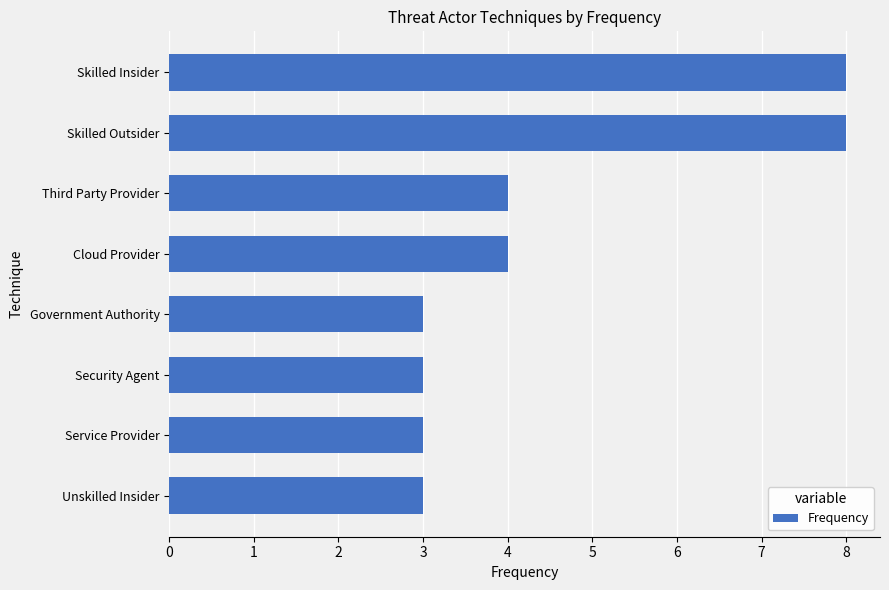

Reading bottom to top, transcribe all the data shown in this chart.

Unskilled Insider=3	Service Provider=3	Security Agent=3	Government Authority=3	Cloud Provider=4	Third Party Provider=4	Skilled Outsider=8	Skilled Insider=8